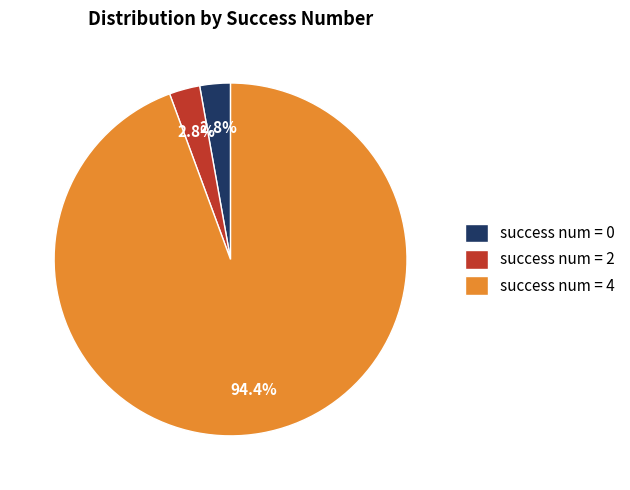

What portion of the pie excludes success num = 2?

97.2%